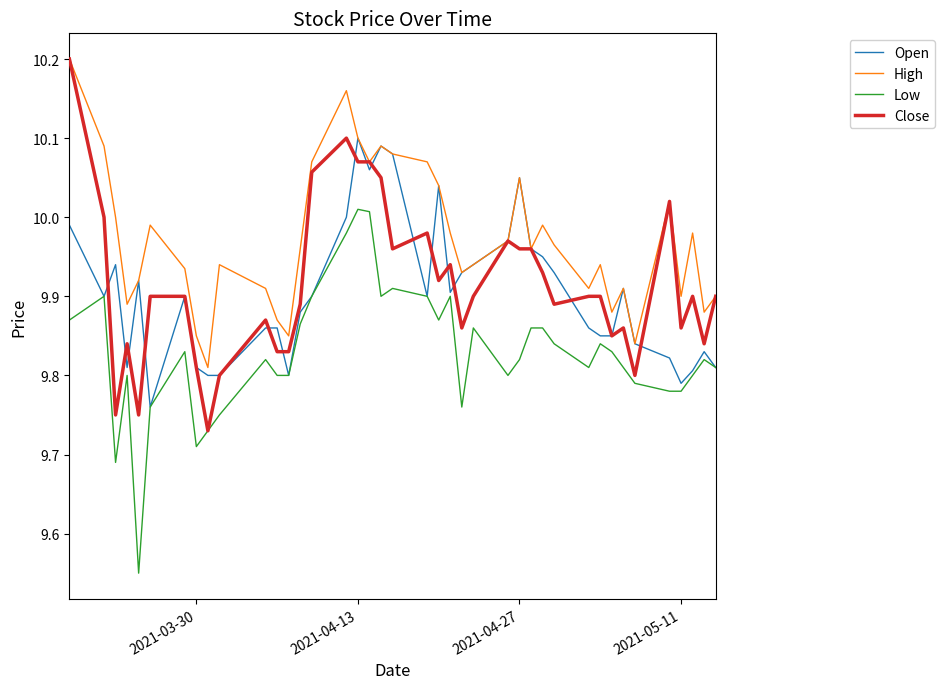

Which series has the largest total across all categories?

High